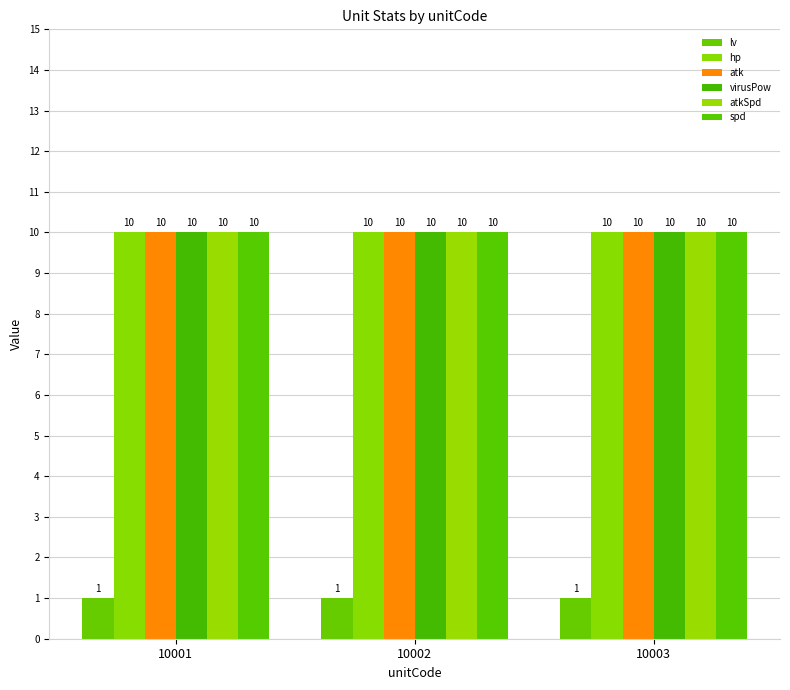

What are all the series names shown in the legend?

lv, hp, atk, virusPow, atkSpd, spd